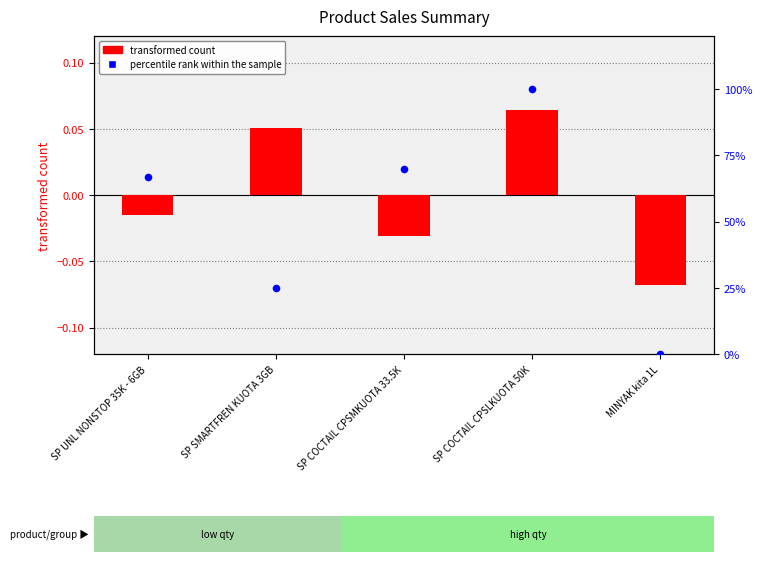

At which category is the sum across all series the highest?

SP COCTAIL CPSLKUOTA 50K